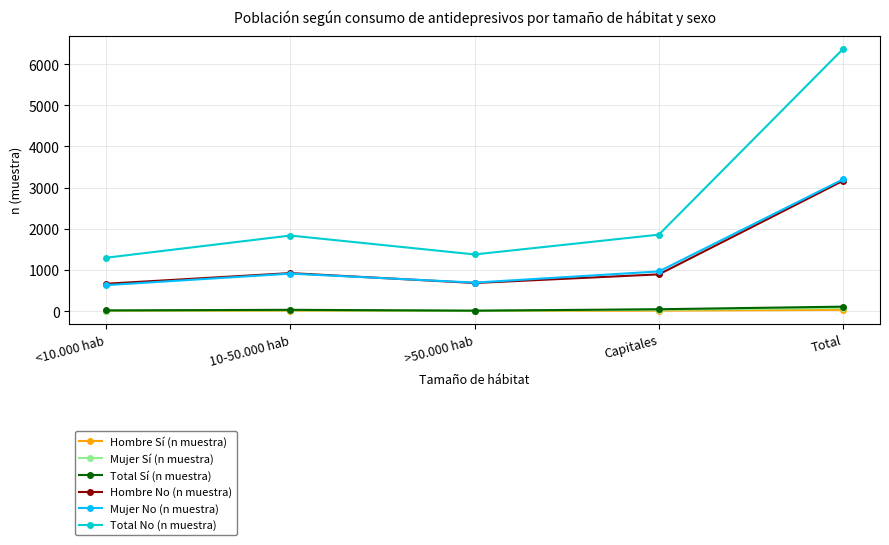

What position from the left is >50.000 hab?

3